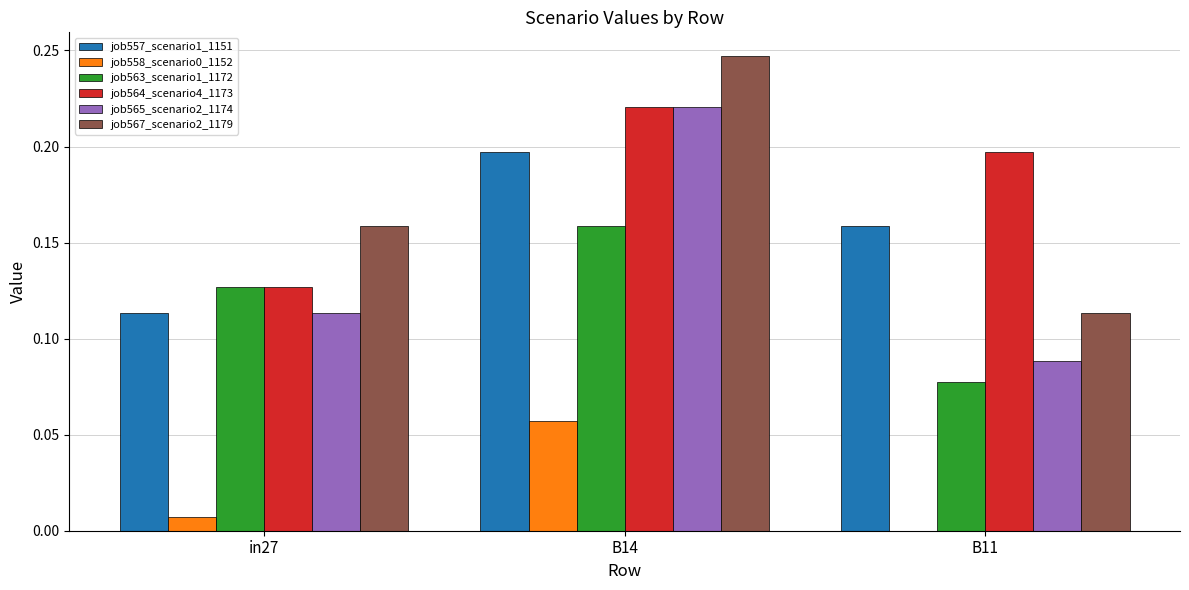

What is the sum of all job557_scenario1_1151 values?

0.5